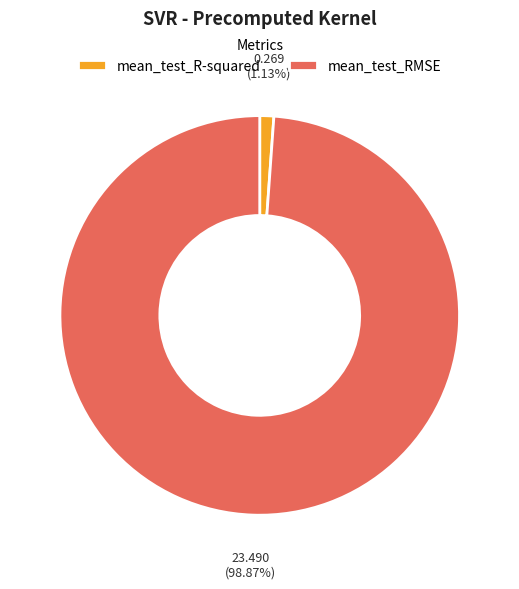

True or false: mean_test_RMSE accounts for 99% of the total.

True